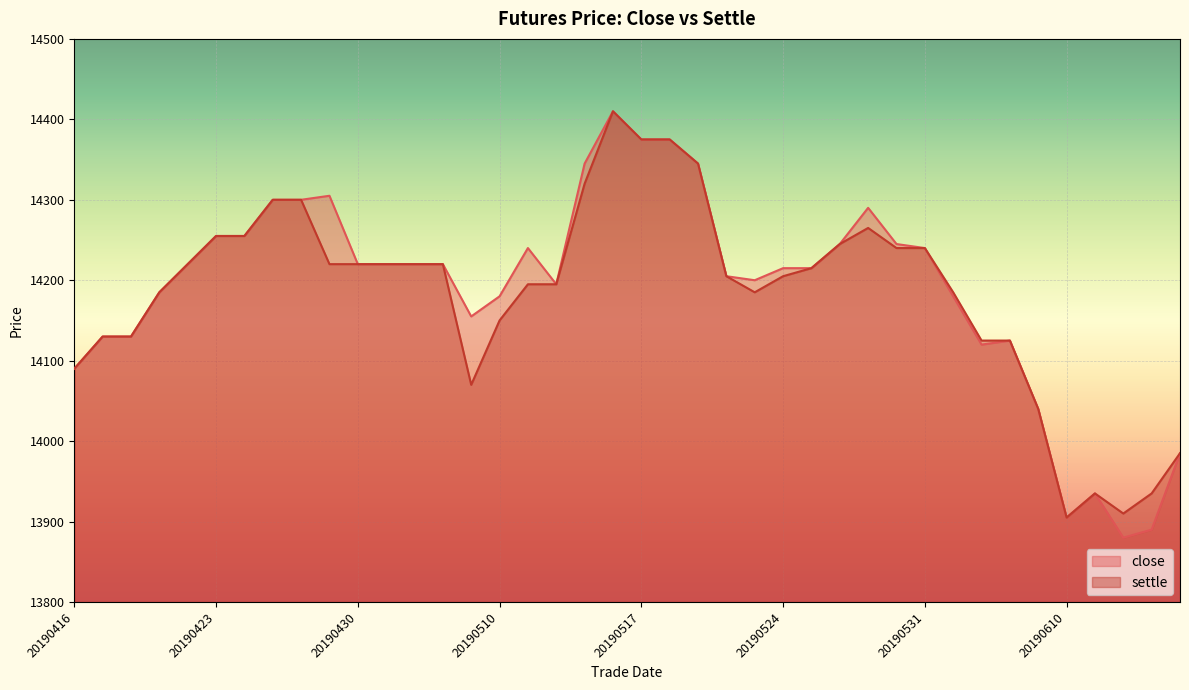

True or false: close and settle intersect in this chart.

False